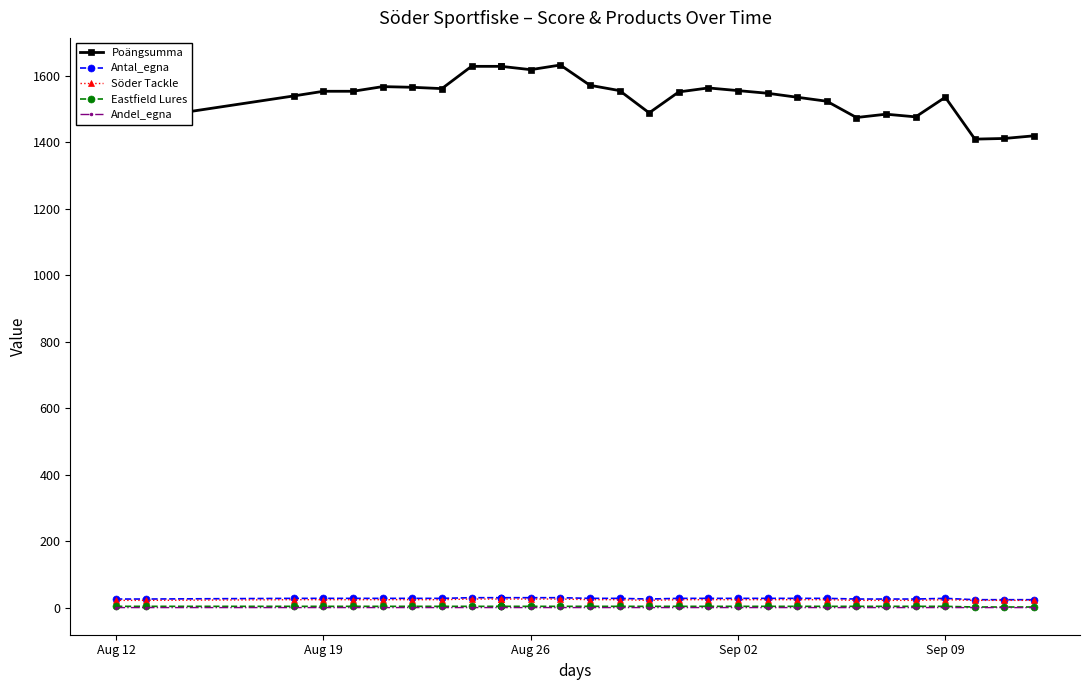

What is the average value of the Söder Tackle series?

23.7